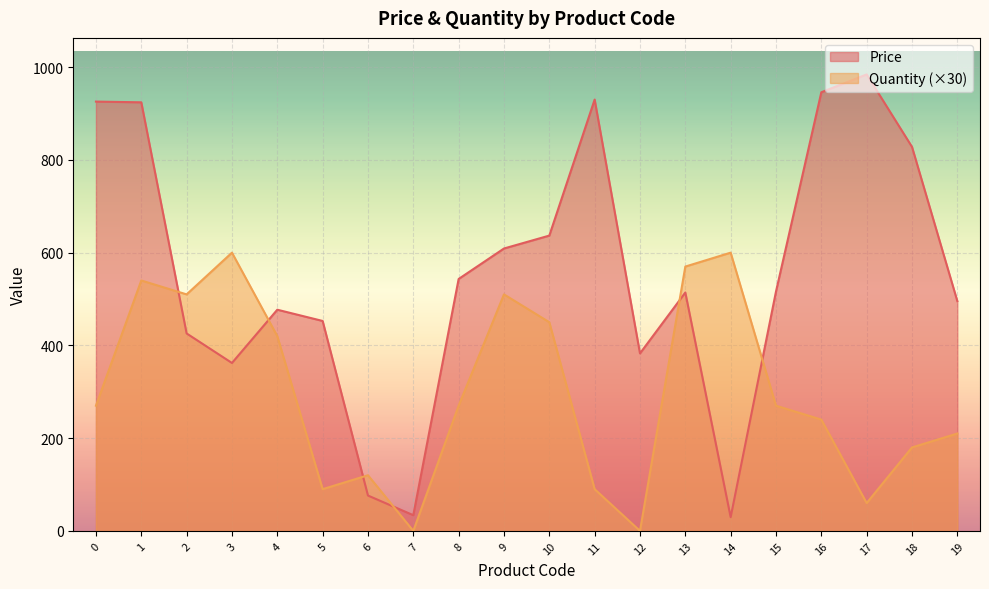

Which category has the highest value across all series?

17